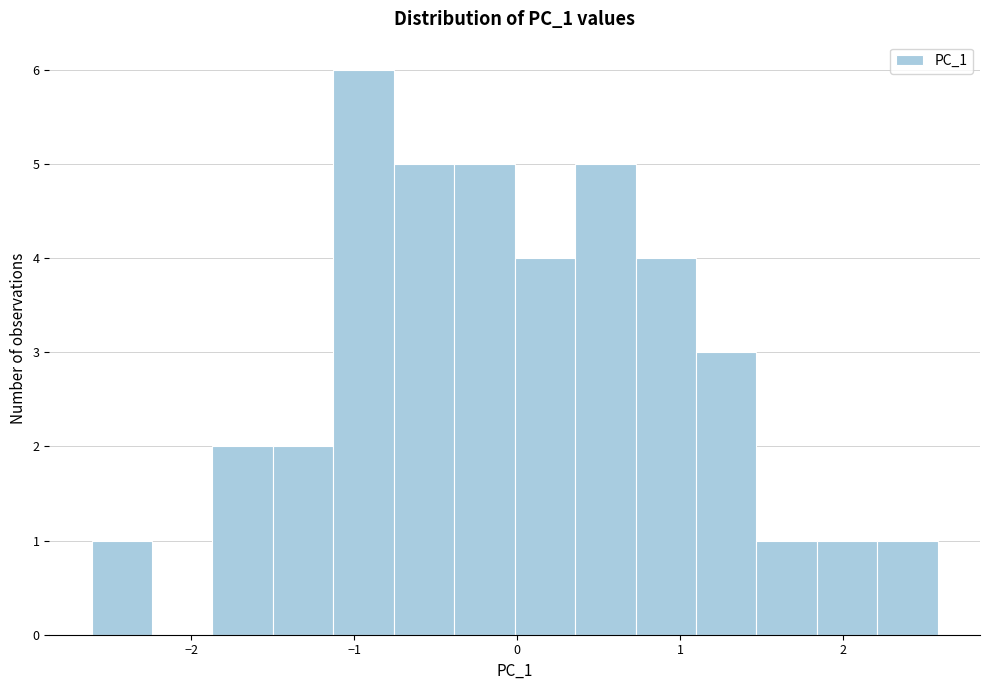

Read against the x-axis, roughly where is the centre of the tallest bar?

-0.9